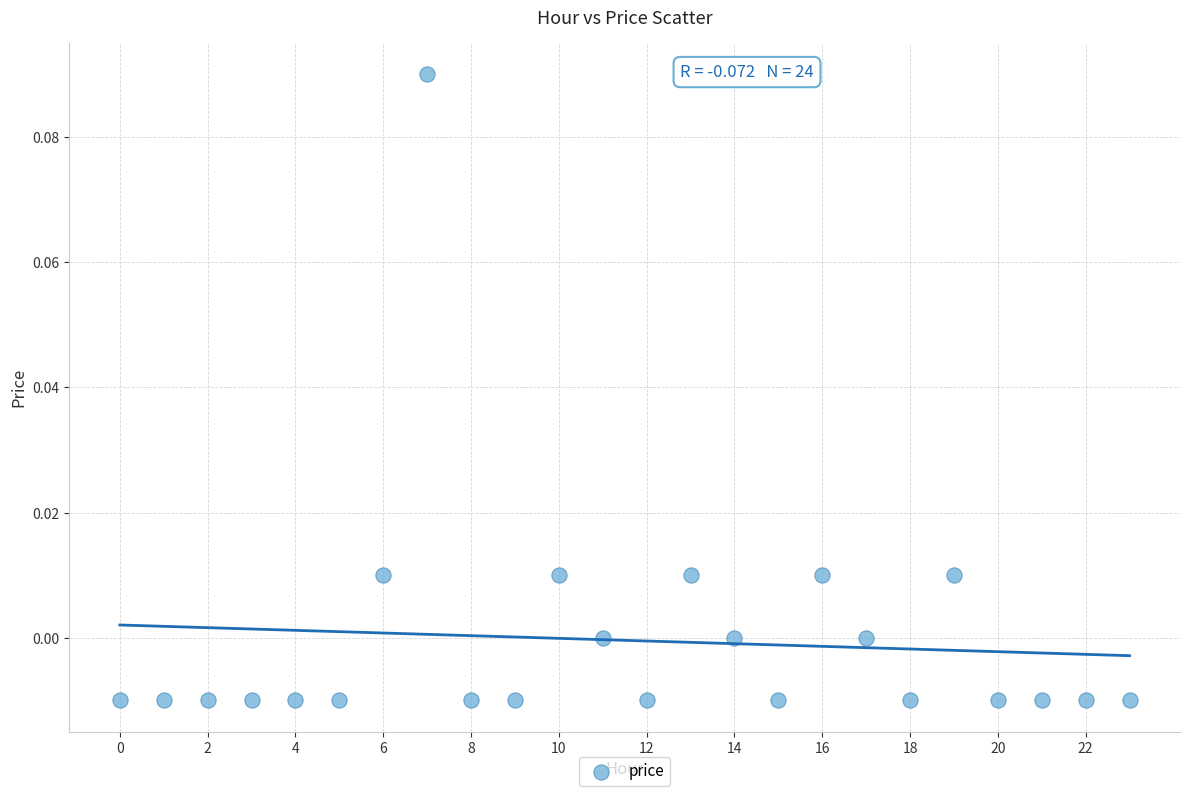

How many data points are displayed?

24